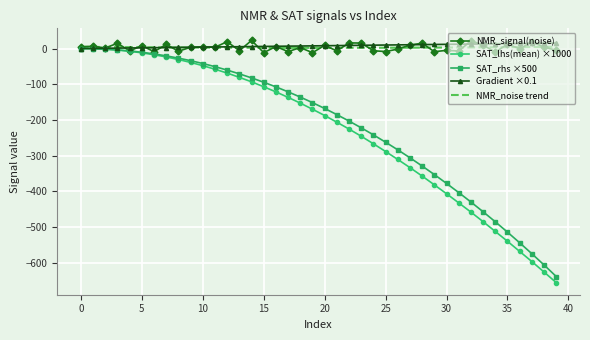

Which series has the largest range (max minus min)?

SAT_lhs(mean) ×1000